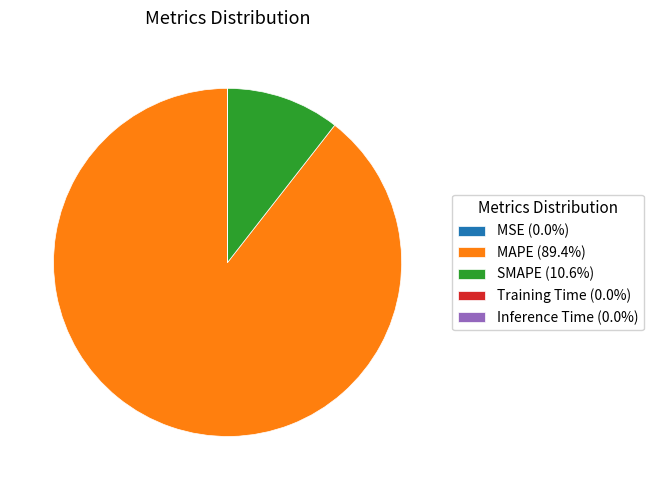

Is there any slice that represents more than half of the pie?

Yes